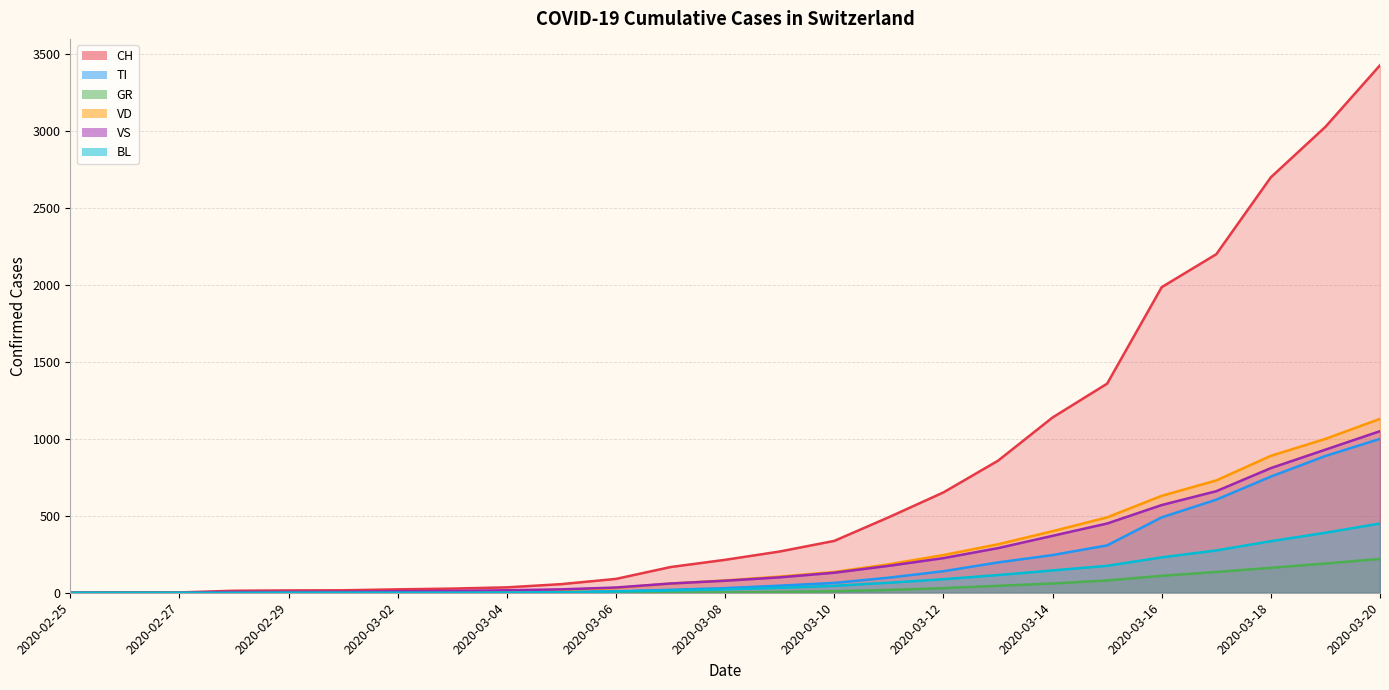

How many values in VS are above zero?

22